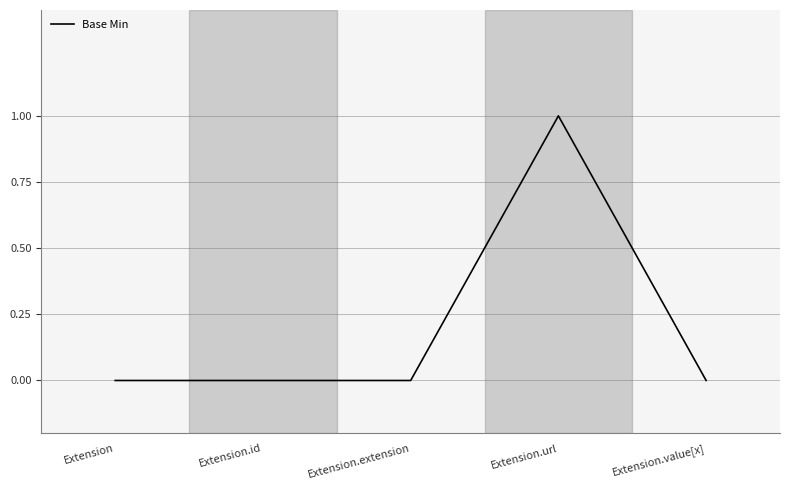

Reading left to right, what are all the values shown in this chart?

Extension=0	Extension.id=0	Extension.extension=0	Extension.url=1	Extension.value[x]=0